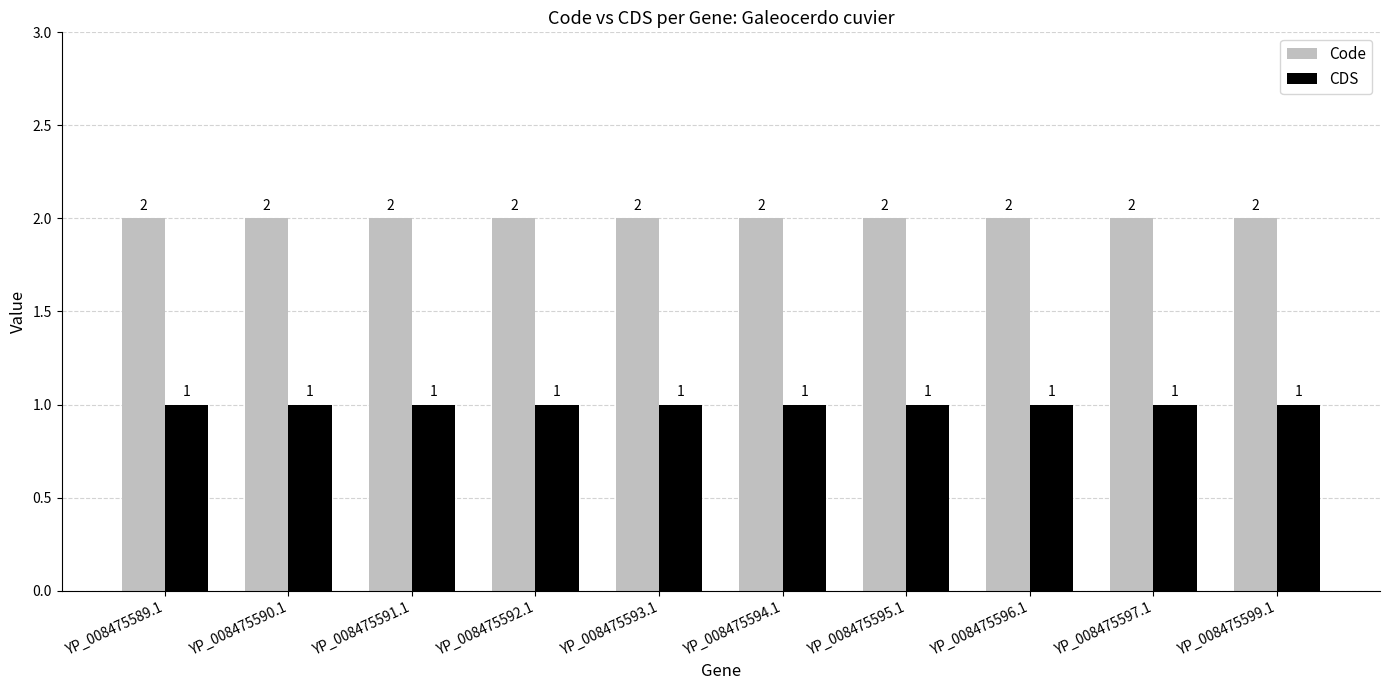

What position from the left is YP_008475590.1?

2